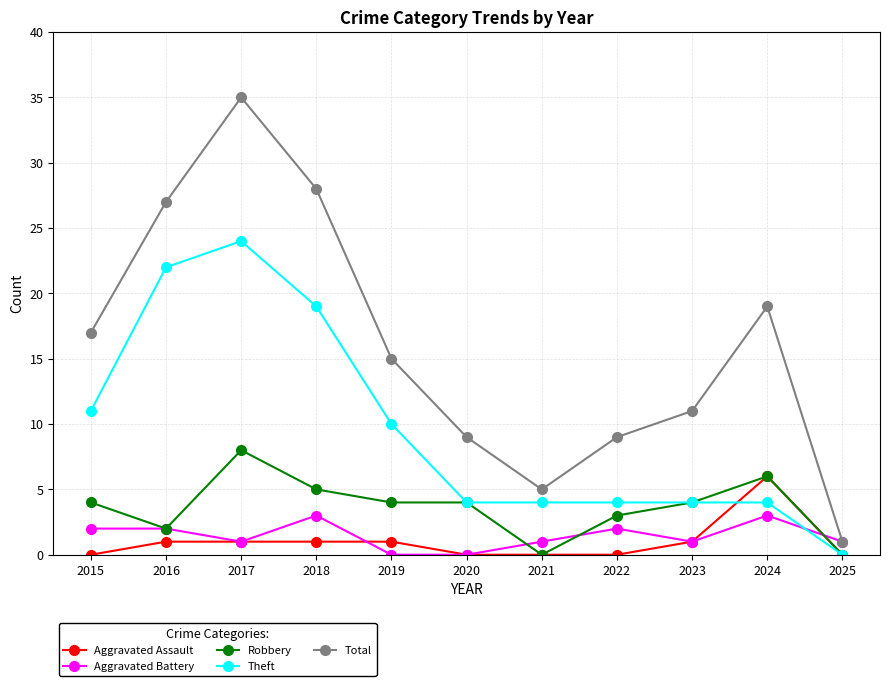

What is the approximate value of Aggravated Assault at 2016?

1